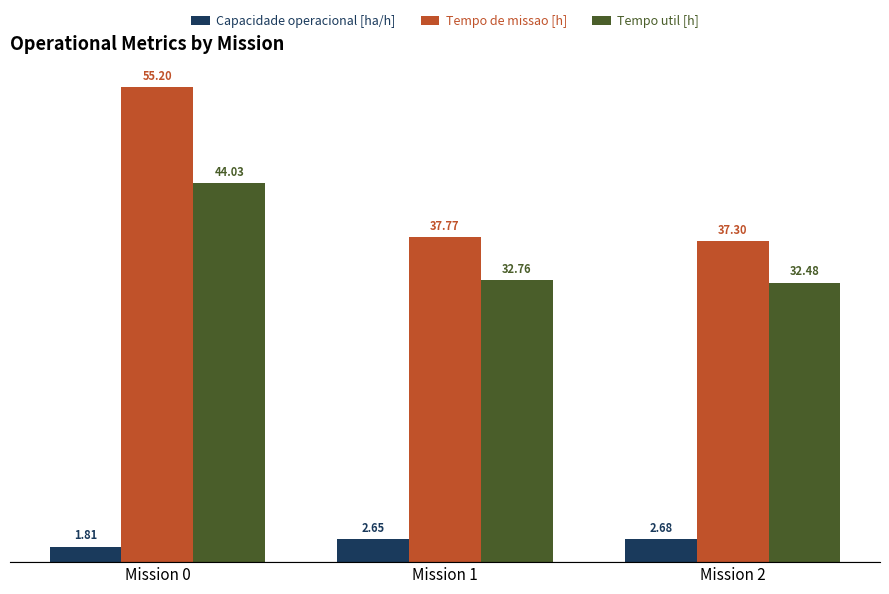

What is the spread (max minus min) of values at Mission 0?

53.4